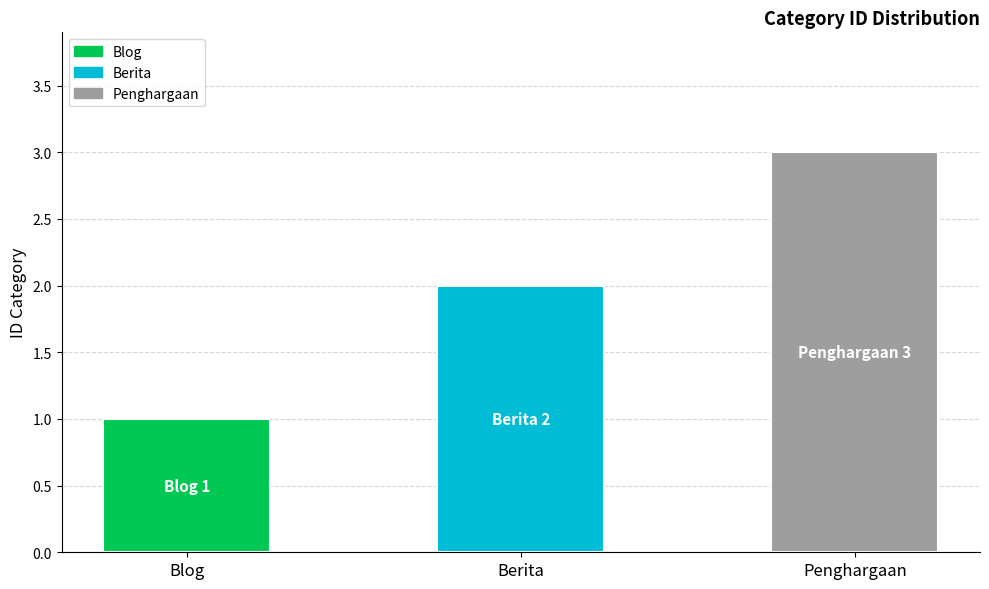

Reading left to right, what are all the values shown in this chart?

Blog=1	Berita=2	Penghargaan=3